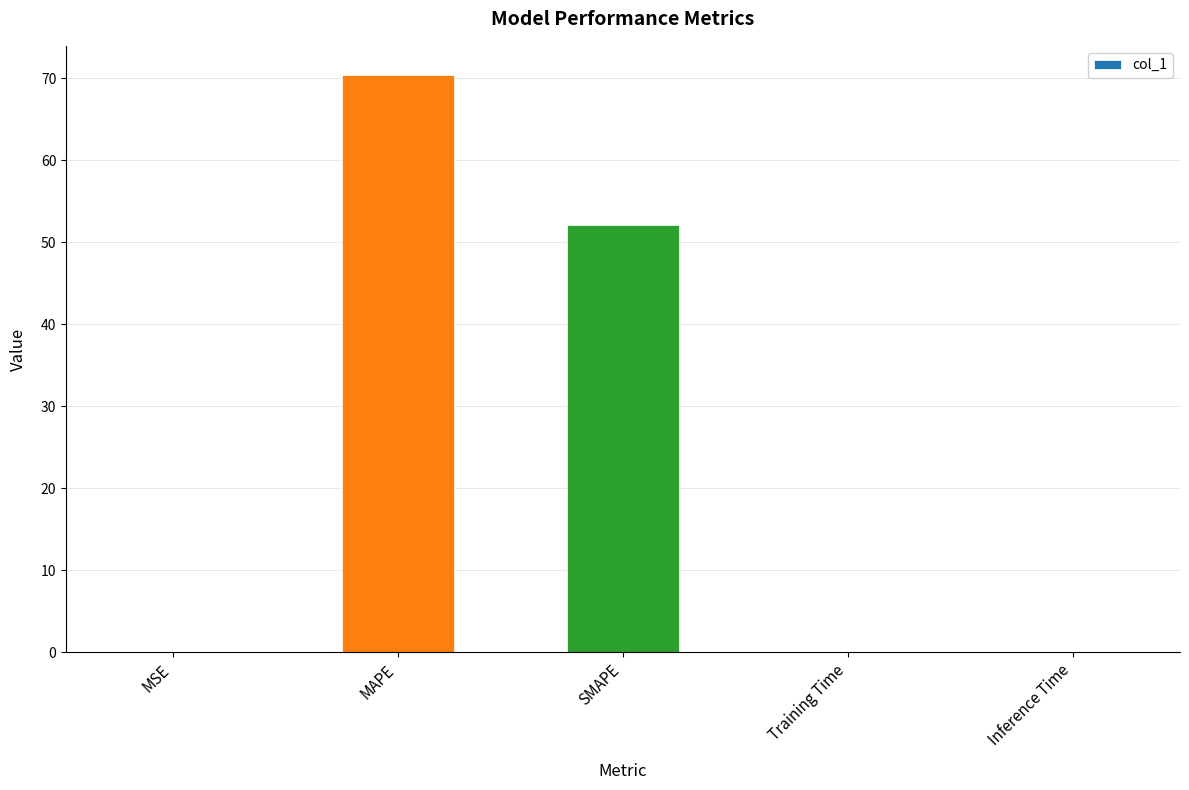

The value at MSE is 0.0. True or false?

True